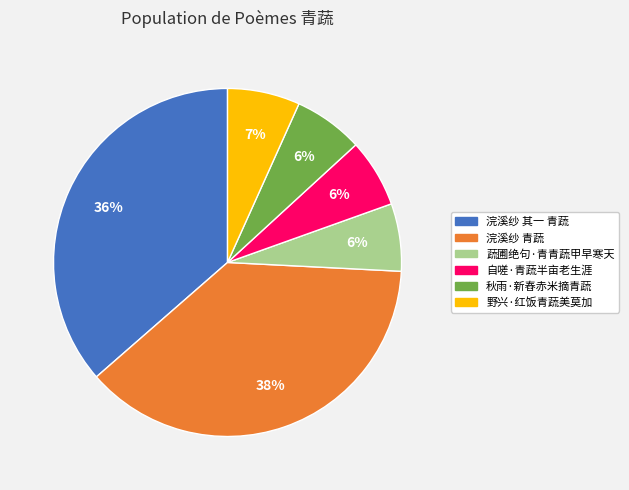

Which category has the biggest portion of the pie?

浣溪纱 青蔬